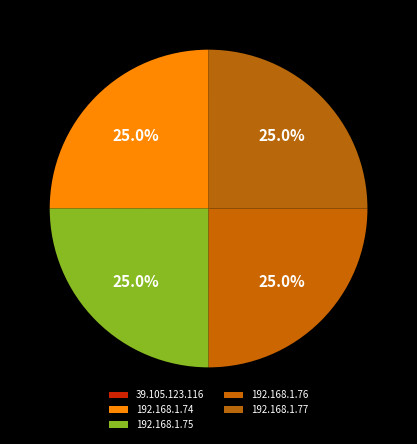

Is it true that 192.168.1.76 is 11% of the pie?

False